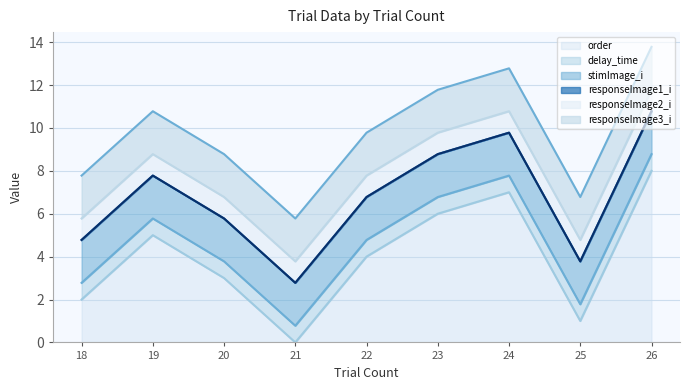

Reading left to right, what are all the values shown in this chart?

order: 18=2.0	19=5.0	20=3.0	21=0.0	22=4.0	23=6.0	24=7.0	25=1.0	26=8.0
delay_time: 18=0.8	19=0.8	20=0.8	21=0.8	22=0.8	23=0.8	24=0.8	25=0.8	26=0.8
stimImage_i: 18=2.0	19=2.0	20=2.0	21=2.0	22=2.0	23=2.0	24=2.0	25=2.0	26=2.0
responseImage1_i: 18=0.0	19=0.0	20=0.0	21=0.0	22=0.0	23=0.0	24=0.0	25=0.0	26=0.0
responseImage2_i: 18=1.0	19=1.0	20=1.0	21=1.0	22=1.0	23=1.0	24=1.0	25=1.0	26=1.0
responseImage3_i: 18=2.0	19=2.0	20=2.0	21=2.0	22=2.0	23=2.0	24=2.0	25=2.0	26=2.0